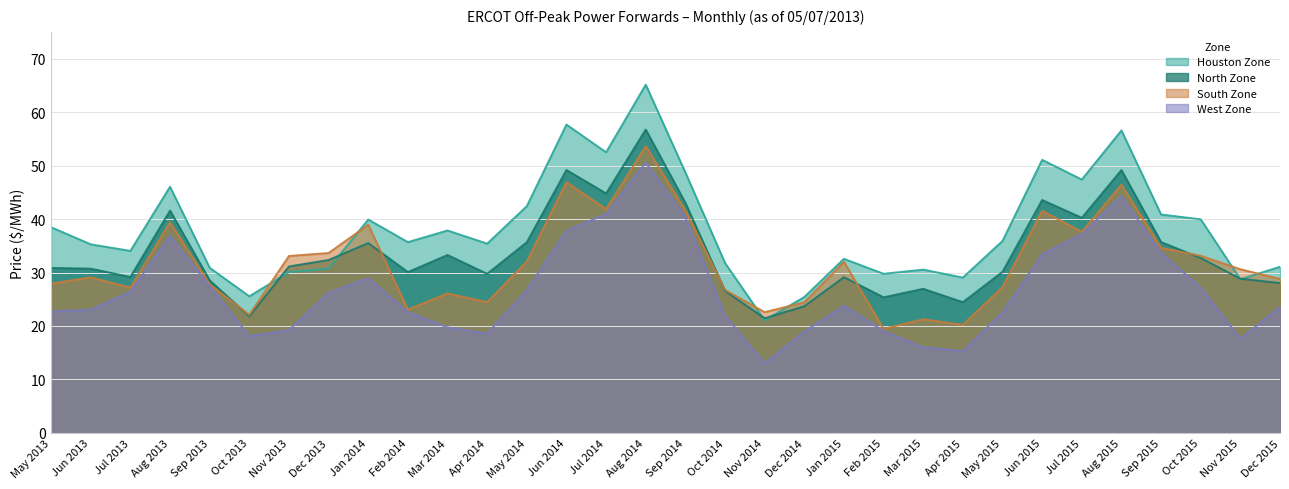

How many distinct data groups are displayed?

4